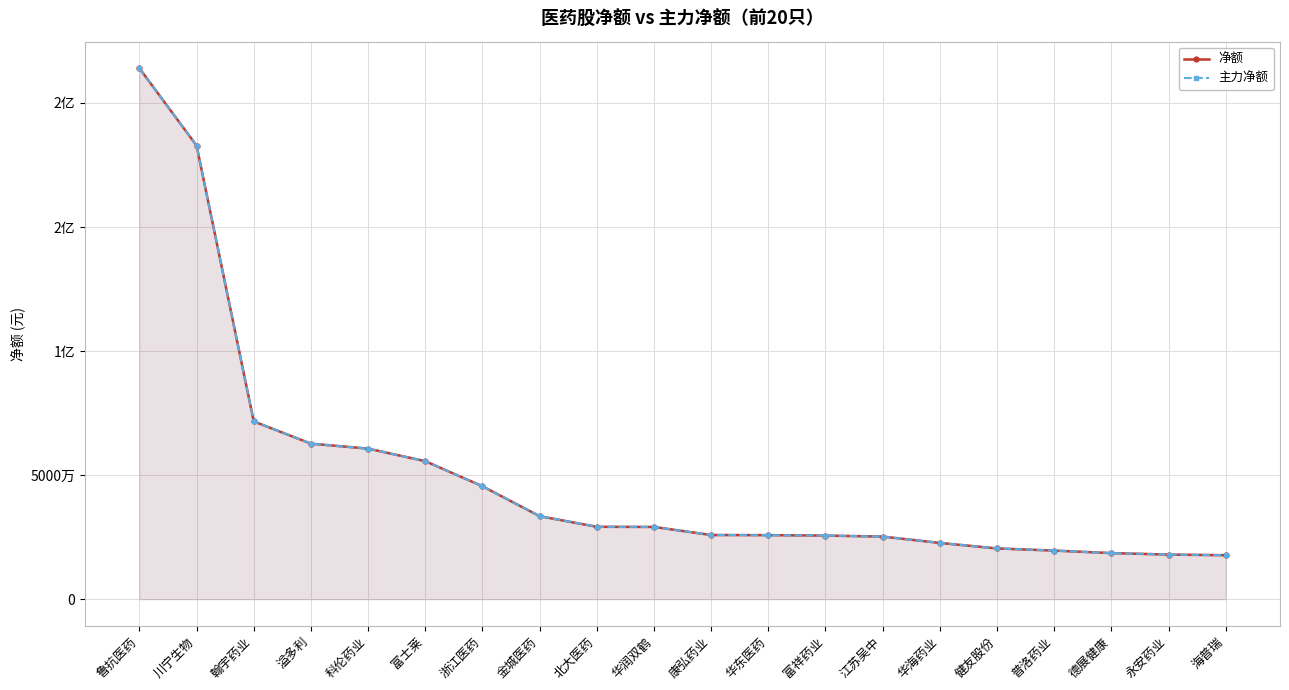

Reading left to right, transcribe all the data shown in this chart.

净额: 213998678	182818791	71637513	62686887	60680074	55621417	45514317	33449696	29174851	29117849	25871134	25811031	25633939	25235101	22675676	20457170	19587411	18582472	17974202	17730986
主力净额: 213998678	182818791	71637513	62686887	60680074	55621417	45514317	33449696	29174851	29117849	25871134	25811031	25633939	25235101	22675676	20457170	19587411	18582472	17974202	17730986